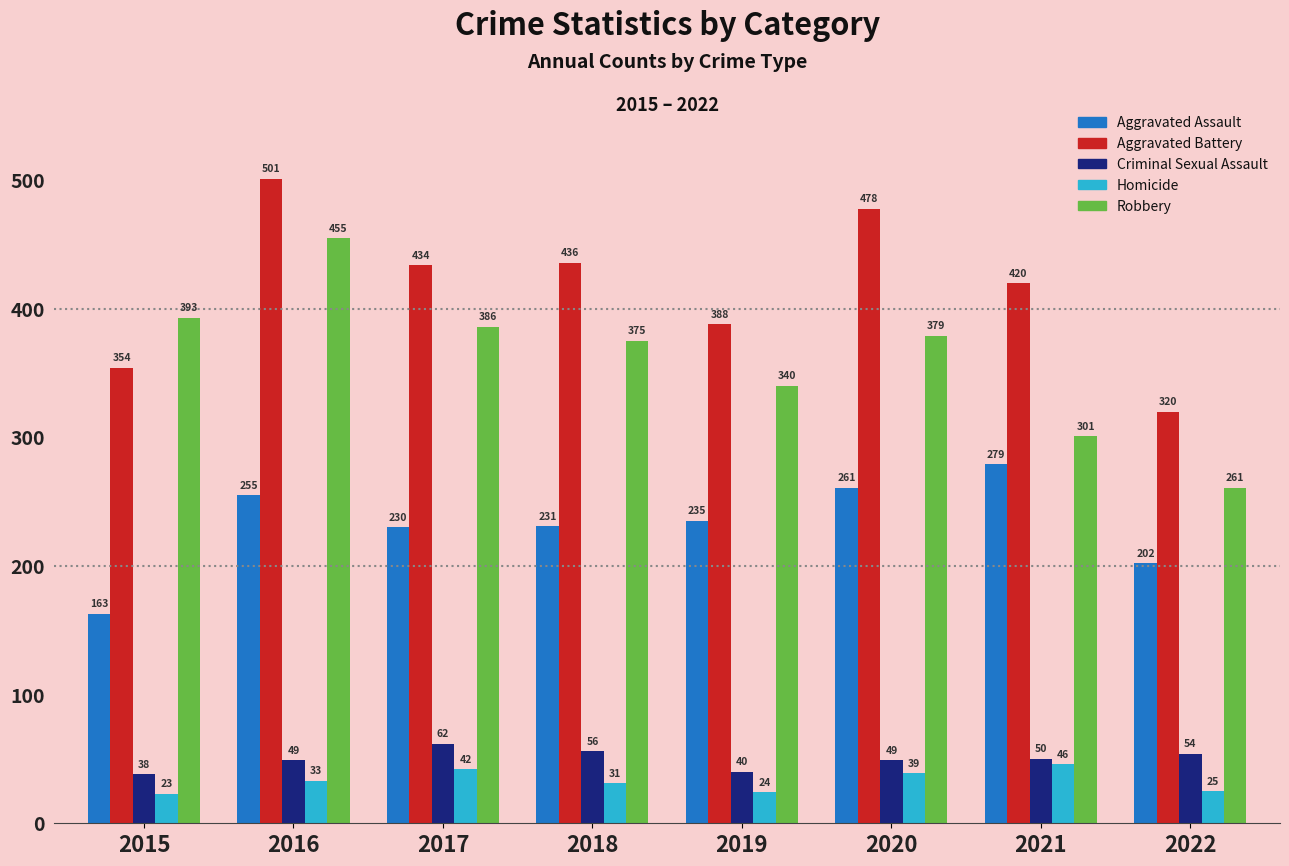

How many Aggravated Battery values are between 388 and 478?

5